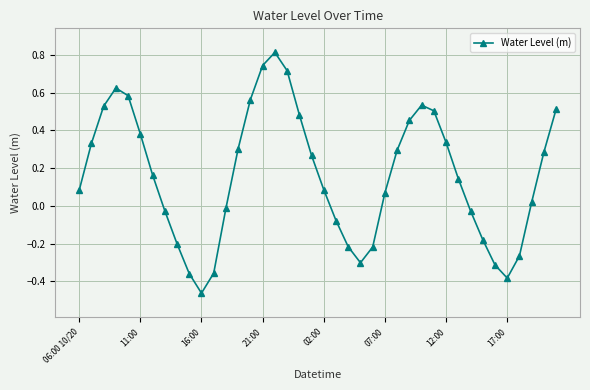

True or false: the data has more than 2 interior local peaks.

True